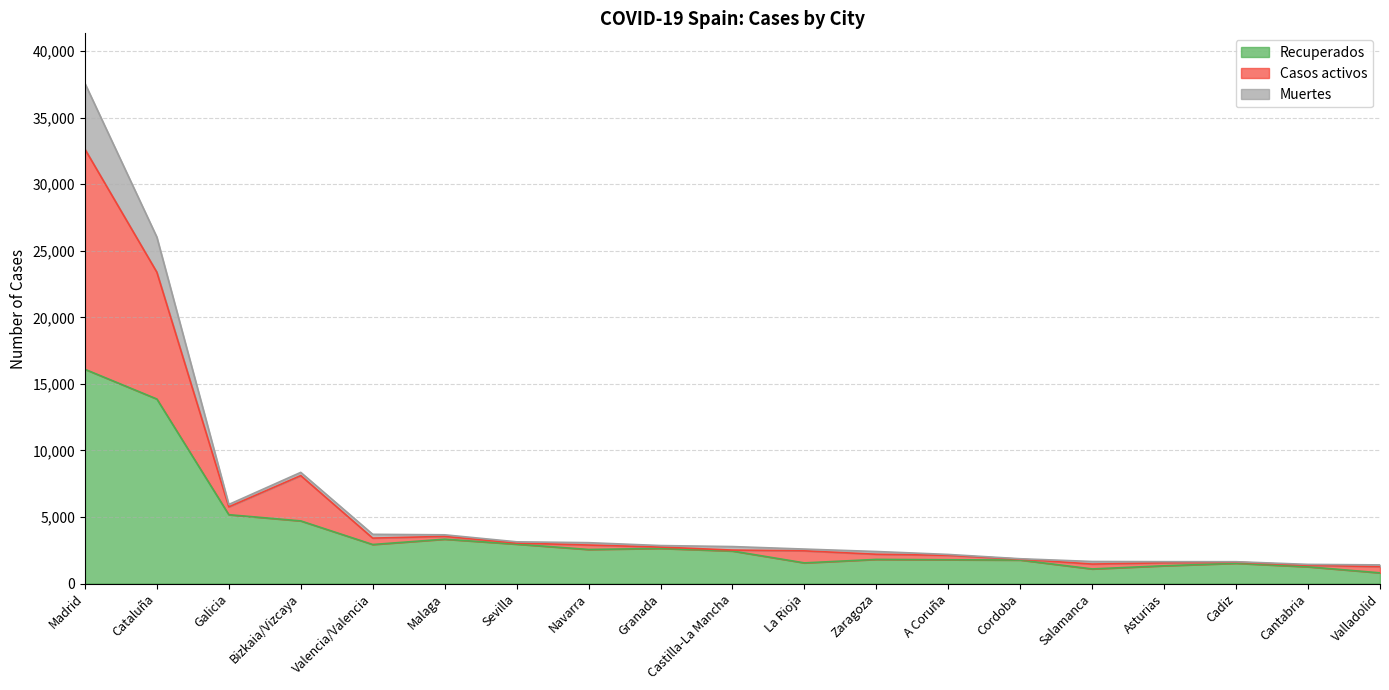

True or false: Recuperados has a value of 1816 at Zaragoza.

True